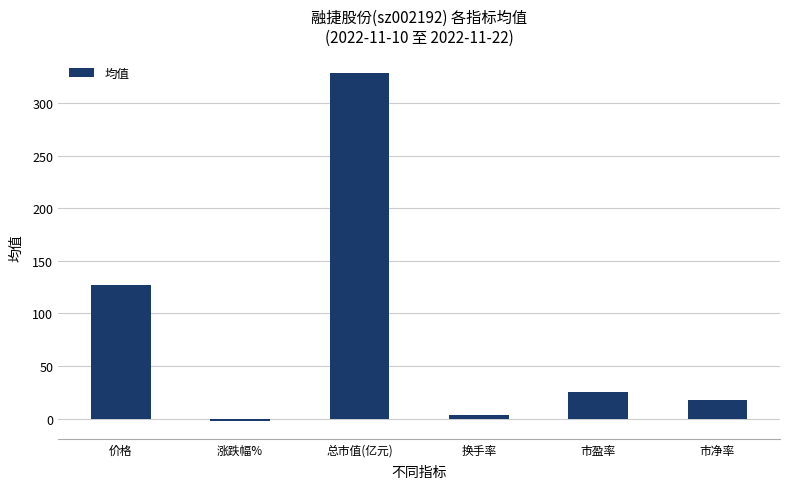

Reading right to left, transcribe all the data shown in this chart.

市净率=17.3	市盈率=25.4	换手率=3.6	总市值(亿元)=328.9	涨跌幅%=-2.7	价格=126.7